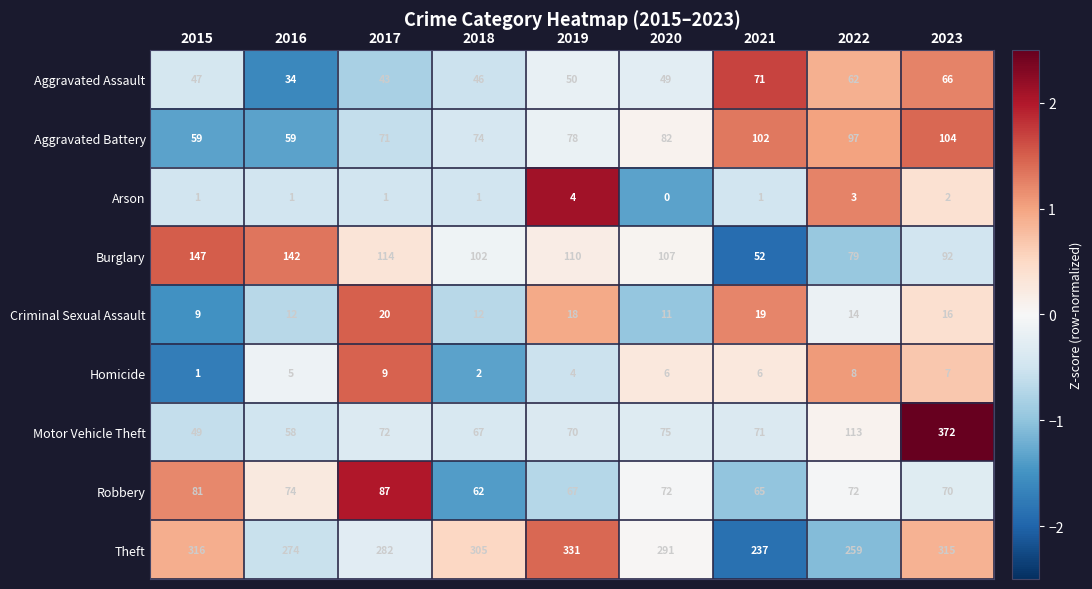

List the labels in order of Motor Vehicle Theft value, largest first.

2023, 2022, 2020, 2017, 2021, 2019, 2018, 2016, 2015